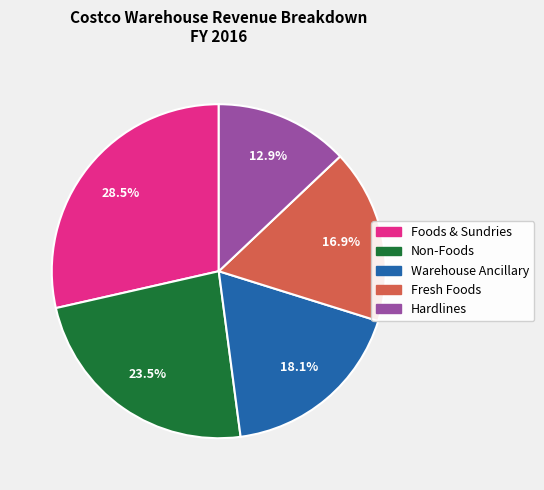

Between Non-Foods and Hardlines, which is larger?

Non-Foods